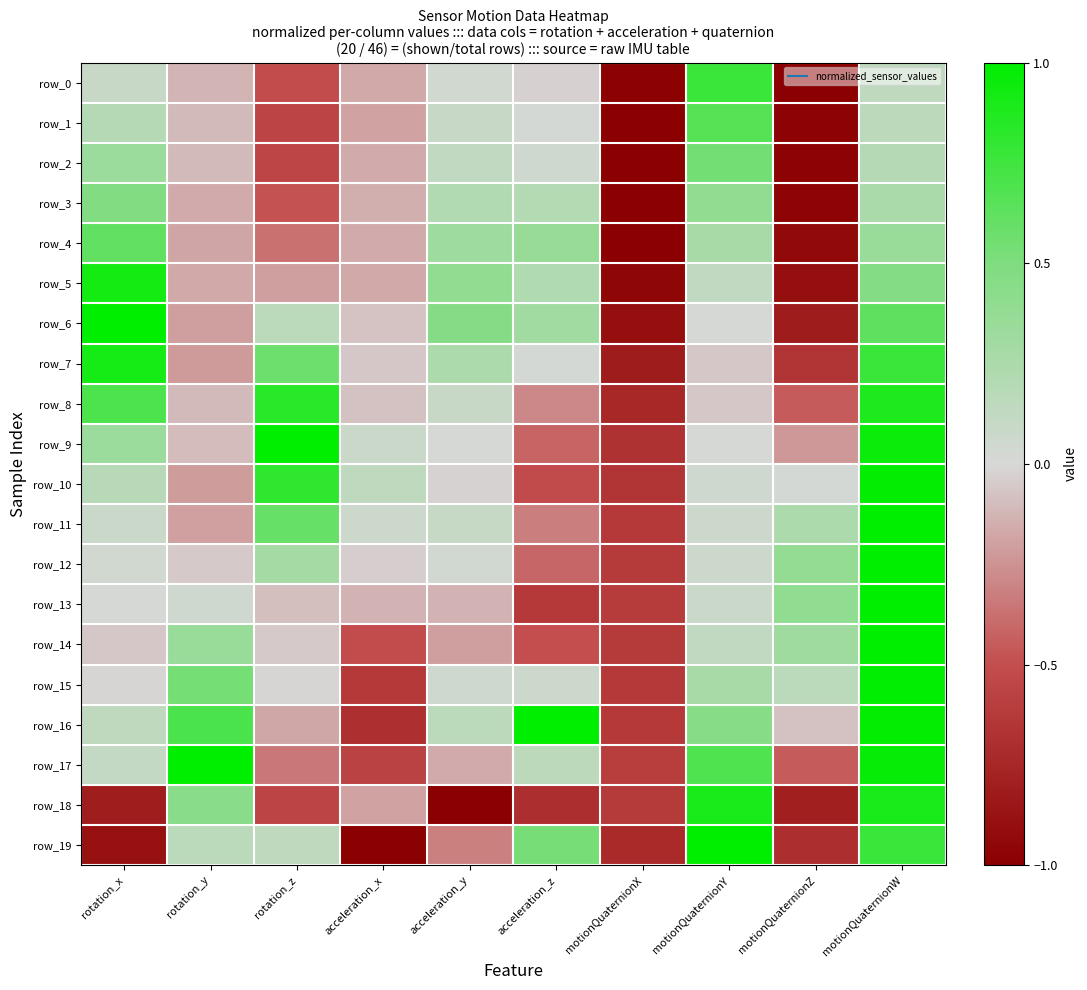

What is the sum of all row_4 values?

-0.7